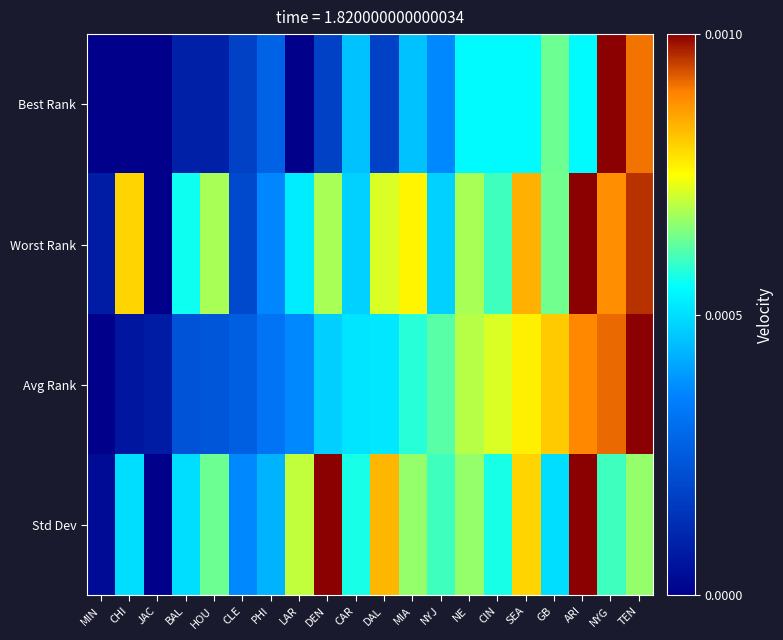

List the series in order of their peak value, lowest first.

Std Dev, Best Rank, Avg Rank, Worst Rank